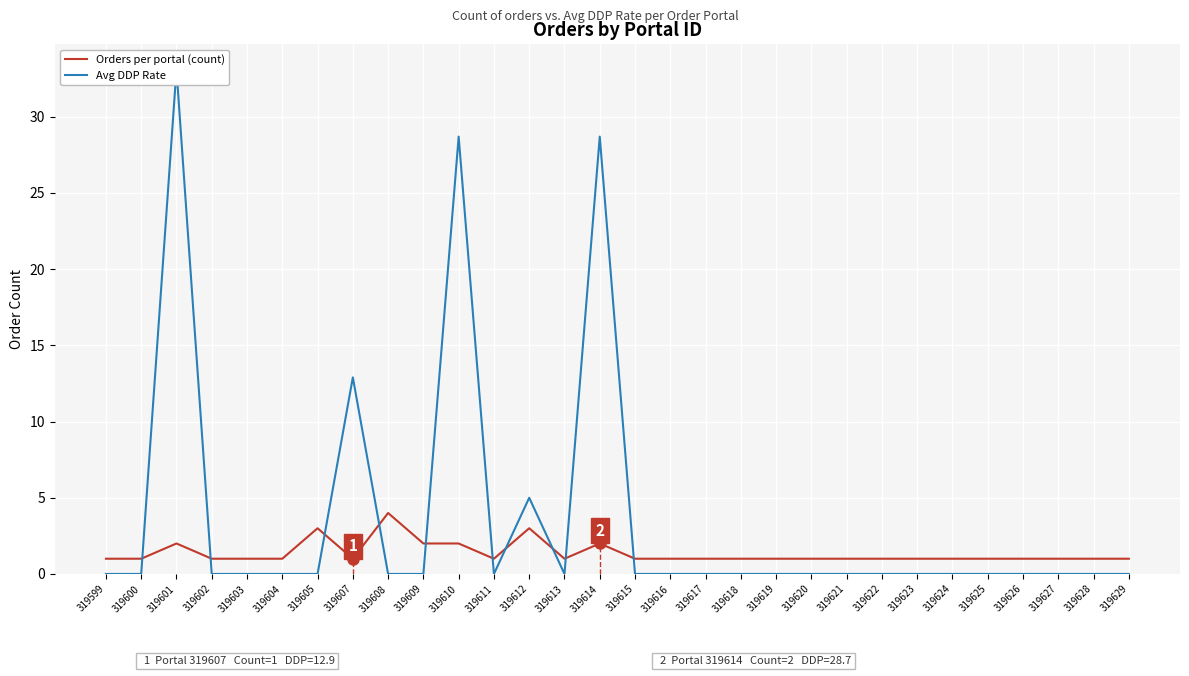

List the labels in order of Orders per portal (count) value, smallest first.

319599, 319600, 319602, 319603, 319604, 319607, 319611, 319613, 319615, 319616, 319617, 319618, 319619, 319620, 319621, 319622, 319623, 319624, 319625, 319626, 319627, 319628, 319629, 319601, 319609, 319610, 319614, 319605, 319612, 319608